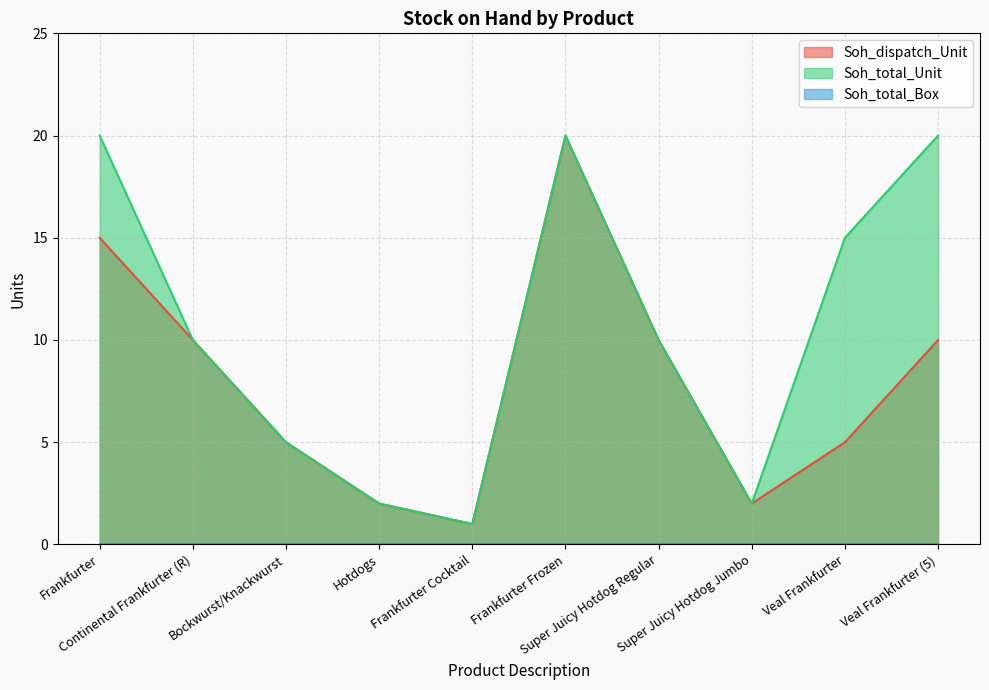

At which category is the sum across all series the highest?

Frankfurter Frozen